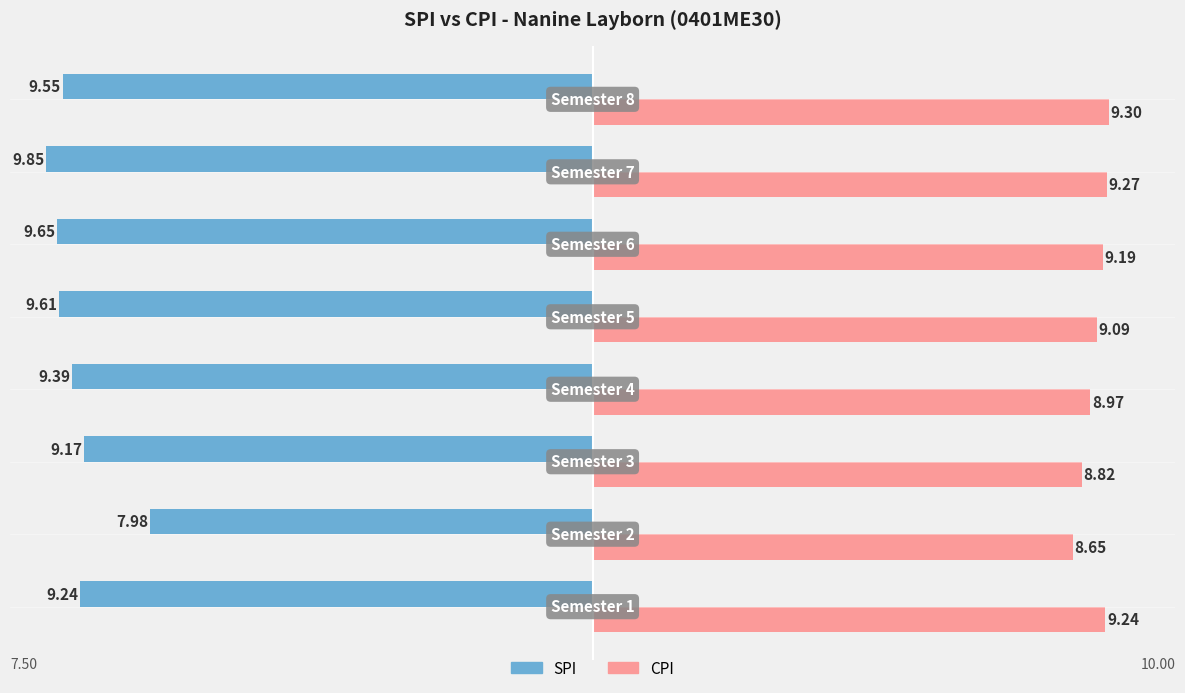

Which series has the largest range (max minus min)?

SPI